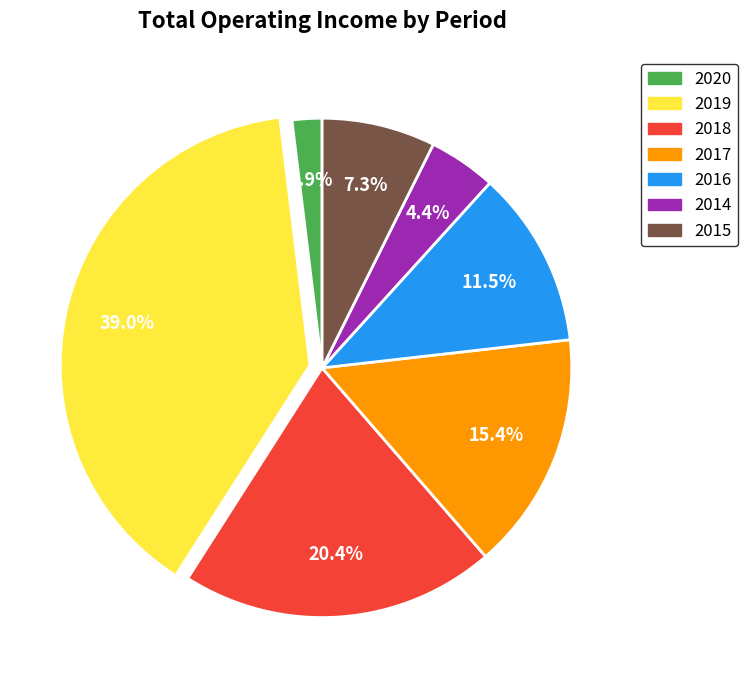

Is there any slice that represents more than half of the pie?

No